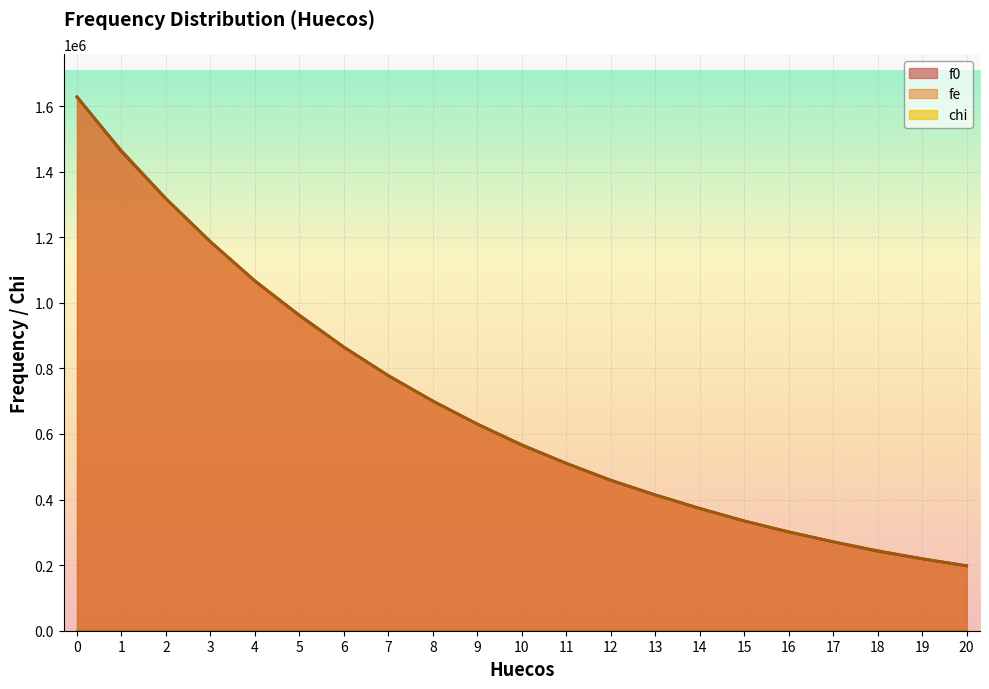

List the series in order of their peak value, lowest first.

chi, fe, f0